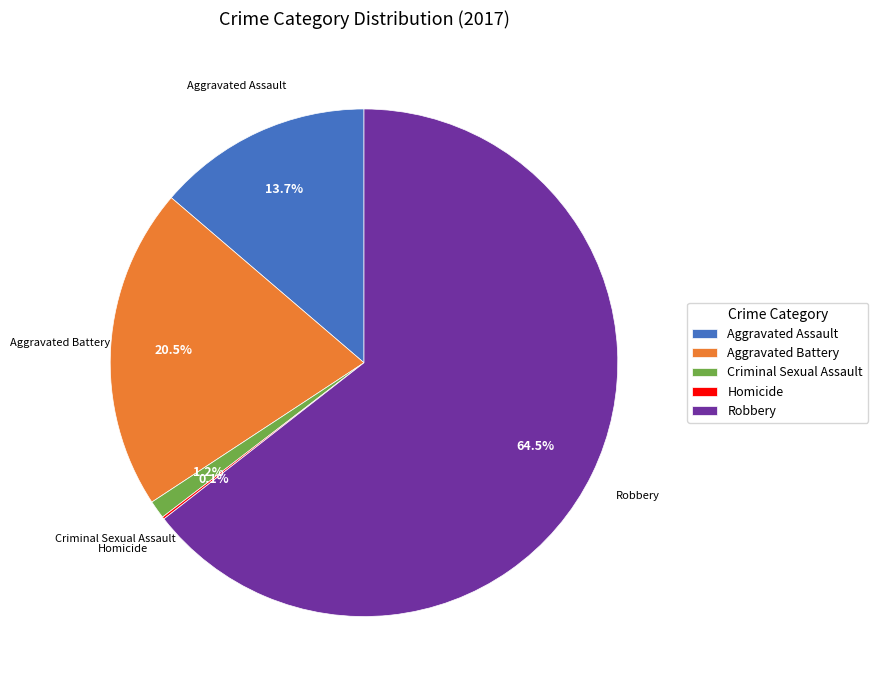

Which category accounts for the majority?

Robbery